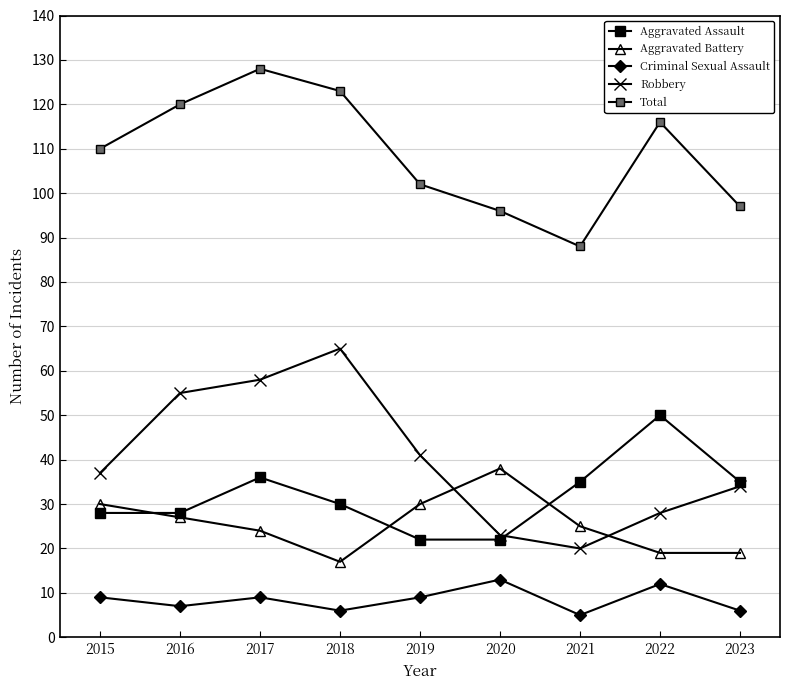

Reading left to right, extract all data points from this chart.

Aggravated Assault: 28	28	36	30	22	22	35	50	35
Aggravated Battery: 30	27	24	17	30	38	25	19	19
Criminal Sexual Assault: 9	7	9	6	9	13	5	12	6
Robbery: 37	55	58	65	41	23	20	28	34
Total: 110	120	128	123	102	96	88	116	97